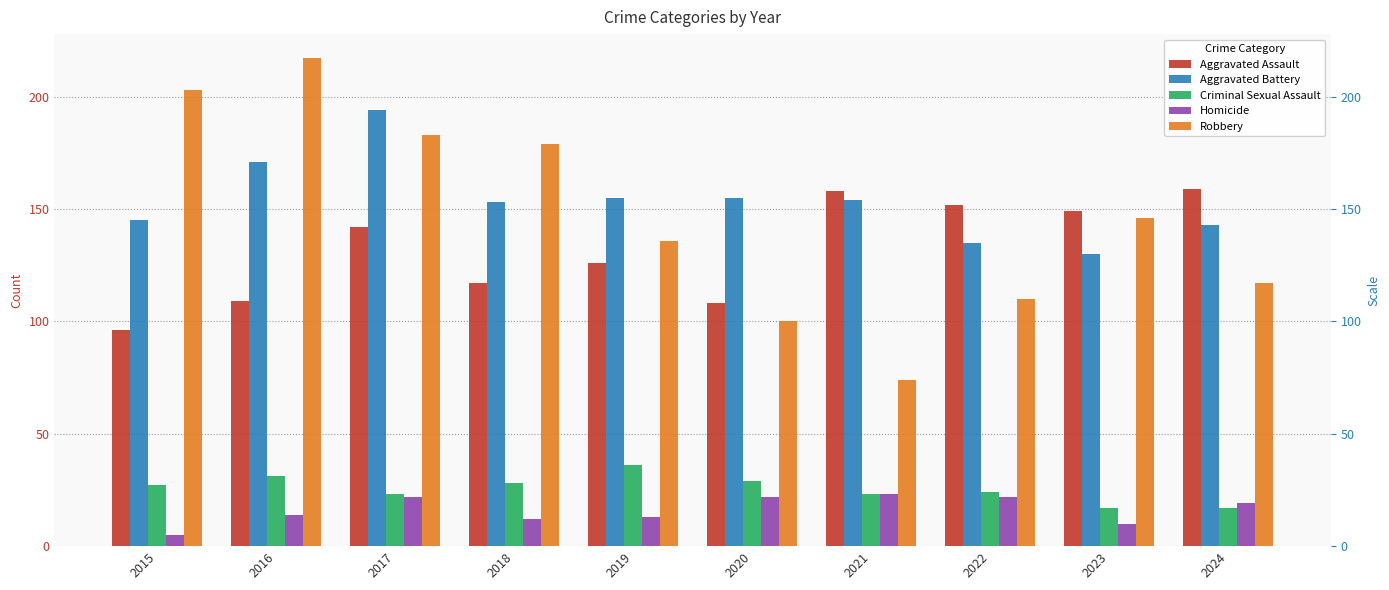

Which series has the largest range (max minus min)?

Robbery